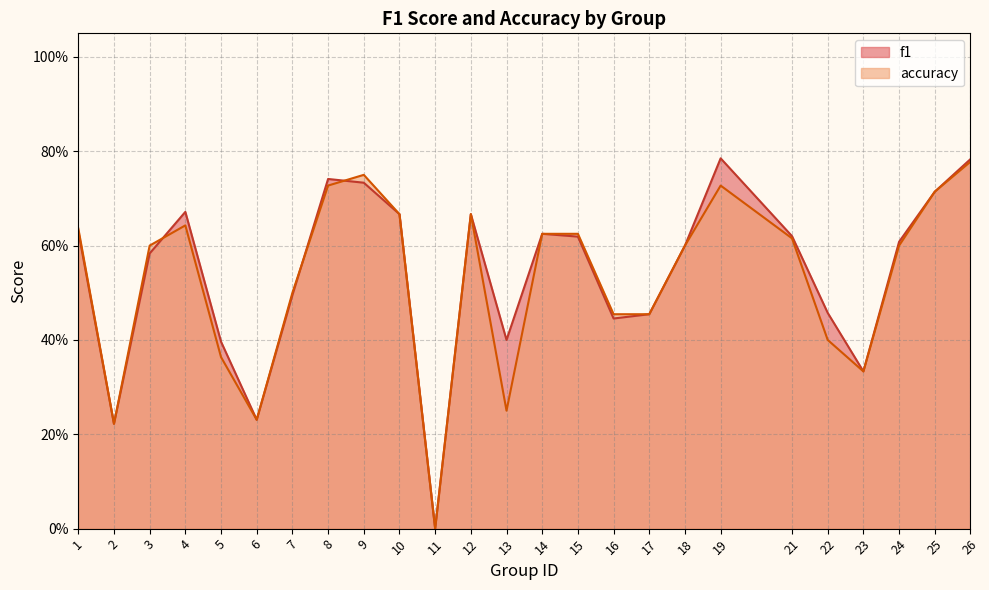

Which series has the widest spread of values?

f1